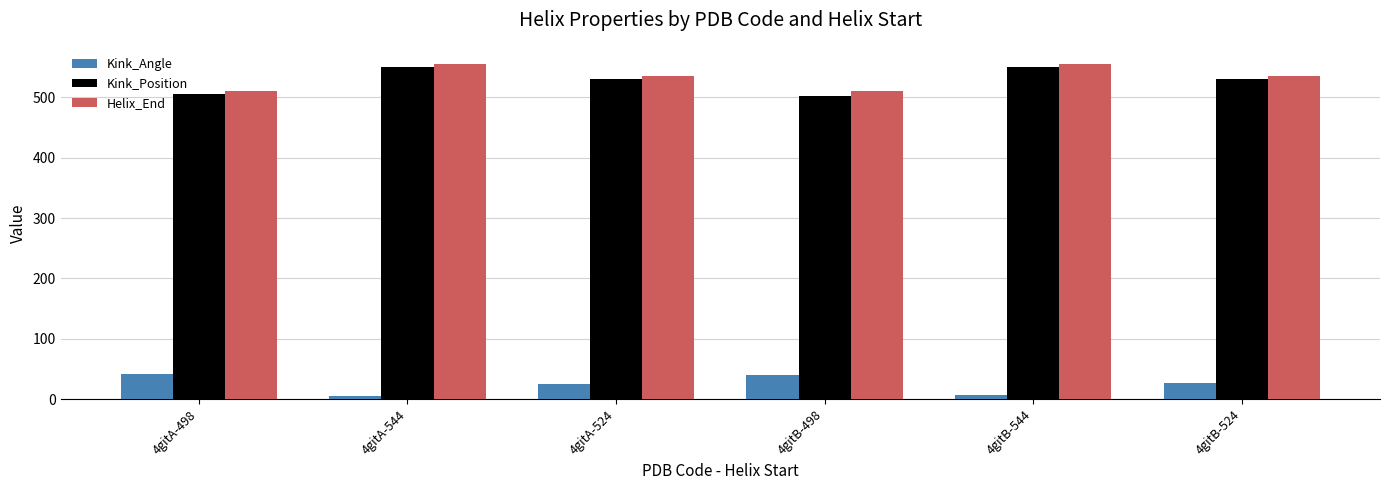

What is the total value across all series at 4gitA-544?

1111.4